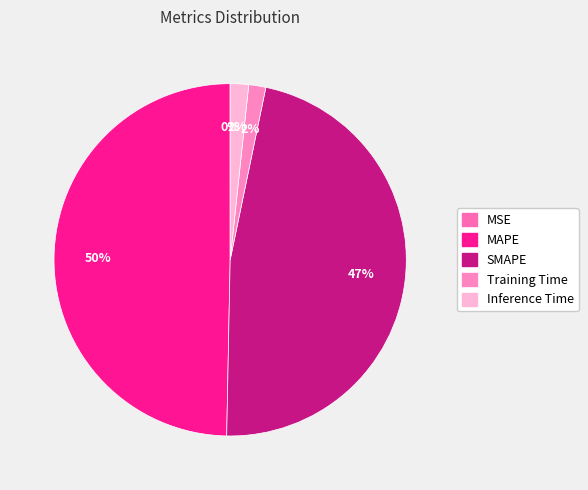

Between Training Time and Inference Time, which is larger?

Inference Time